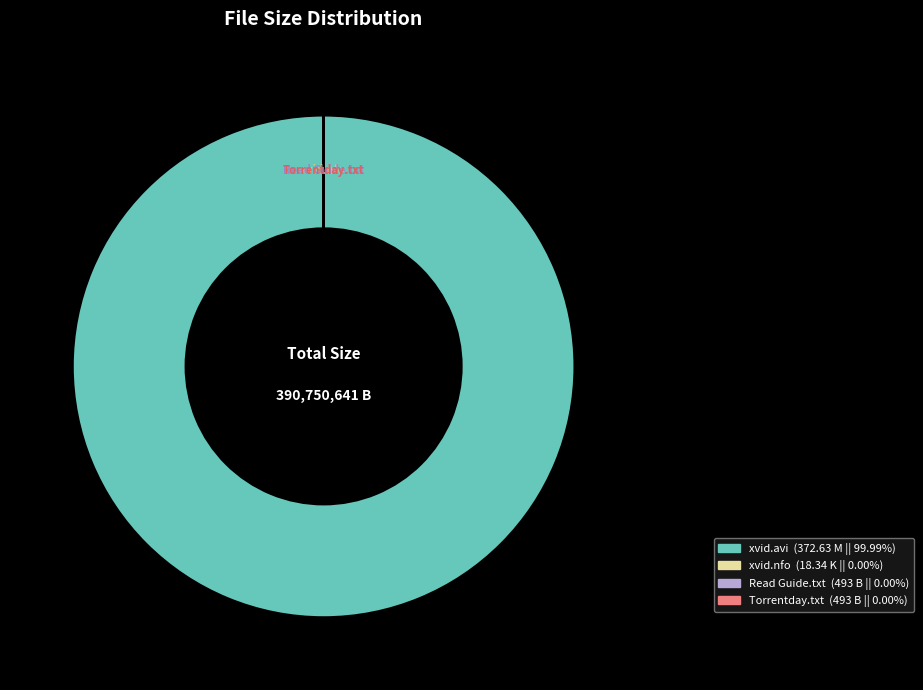

Does any single category account for the majority?

Yes